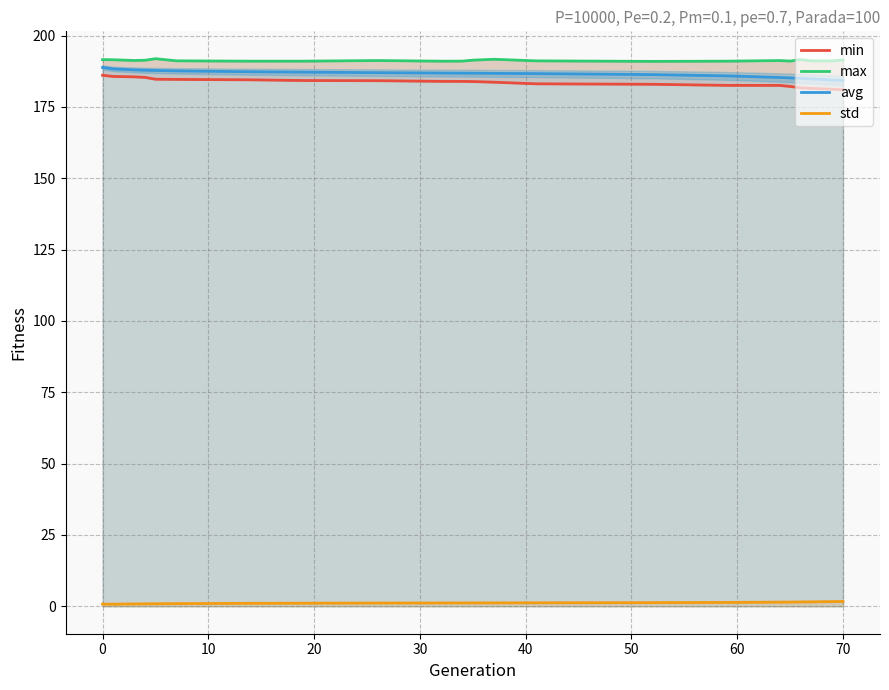

What is the lowest value of the avg series?

184.2